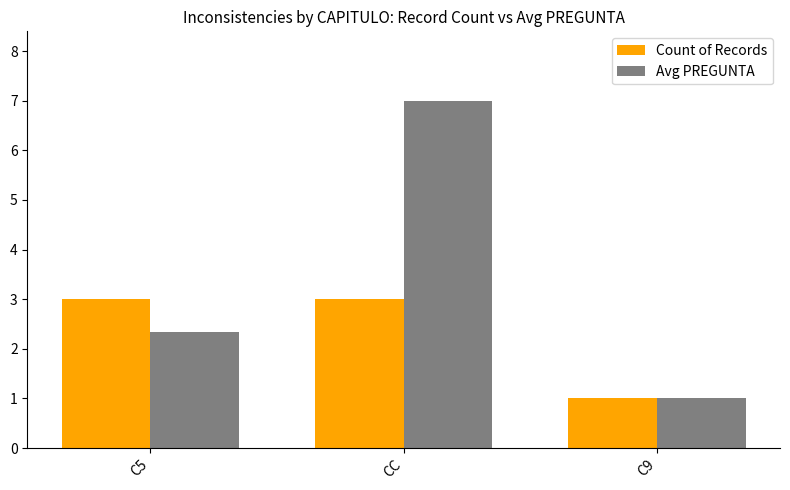

What is the average value of the Count of Records series?

2.3